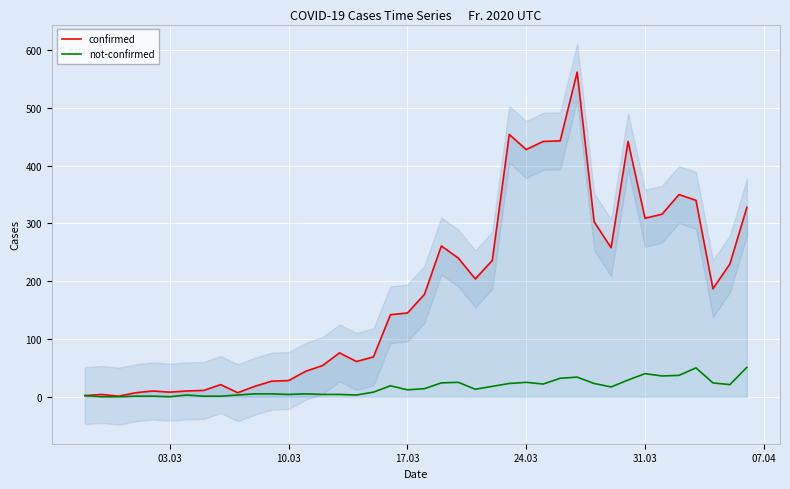

What is the maximum value for confirmed?

562